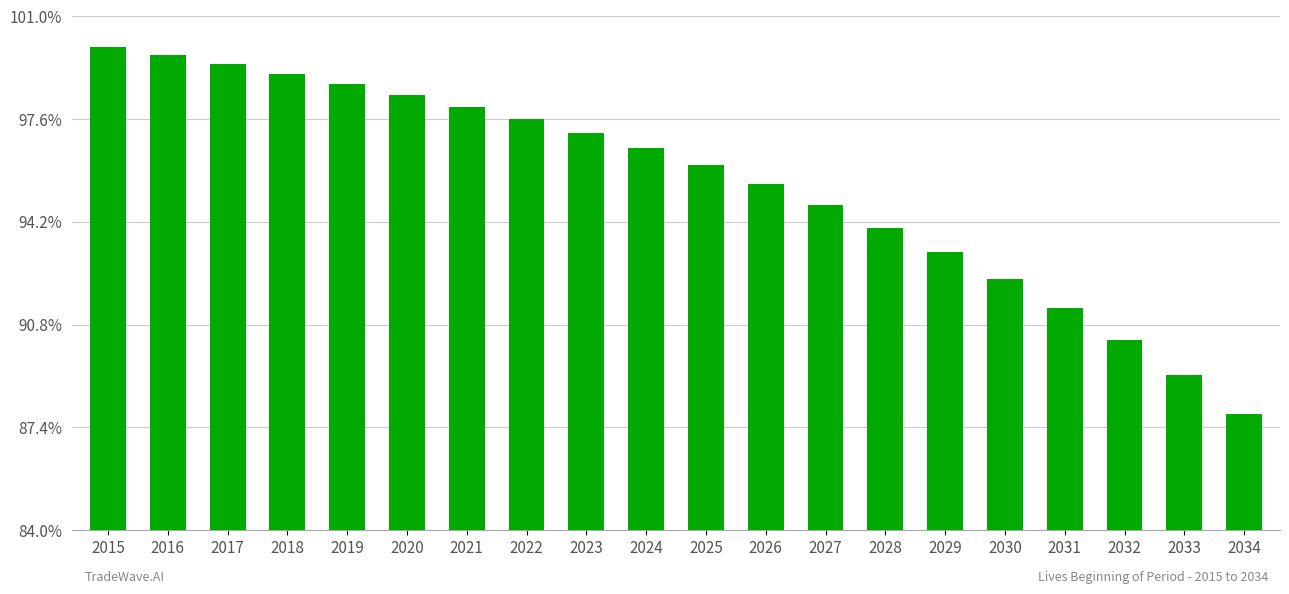

Rank the categories by value from lowest to highest.

2034, 2033, 2032, 2031, 2030, 2029, 2028, 2027, 2026, 2025, 2024, 2023, 2022, 2021, 2020, 2019, 2018, 2017, 2016, 2015